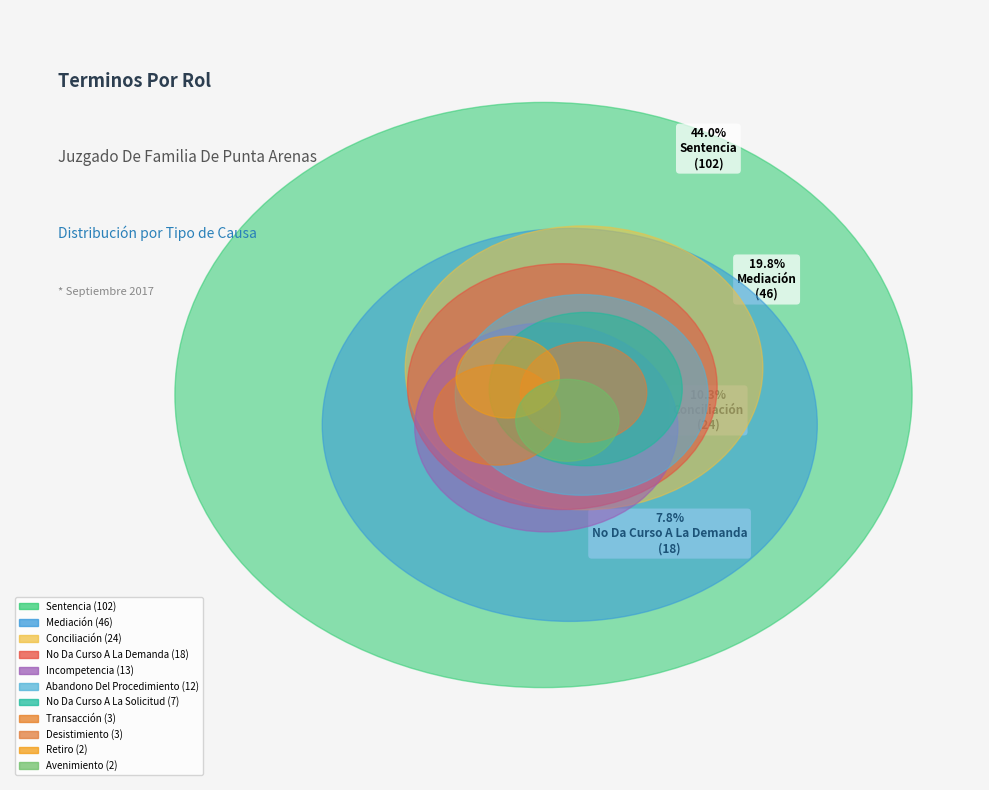

To the nearest percent, what portion does Conciliación represent?

10%